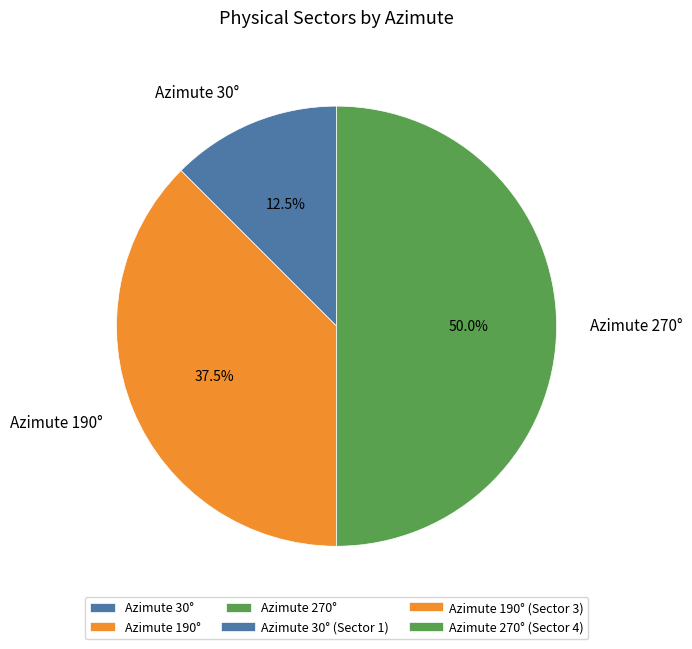

Between Azimute 270° and Azimute 30°, which is larger?

Azimute 270°